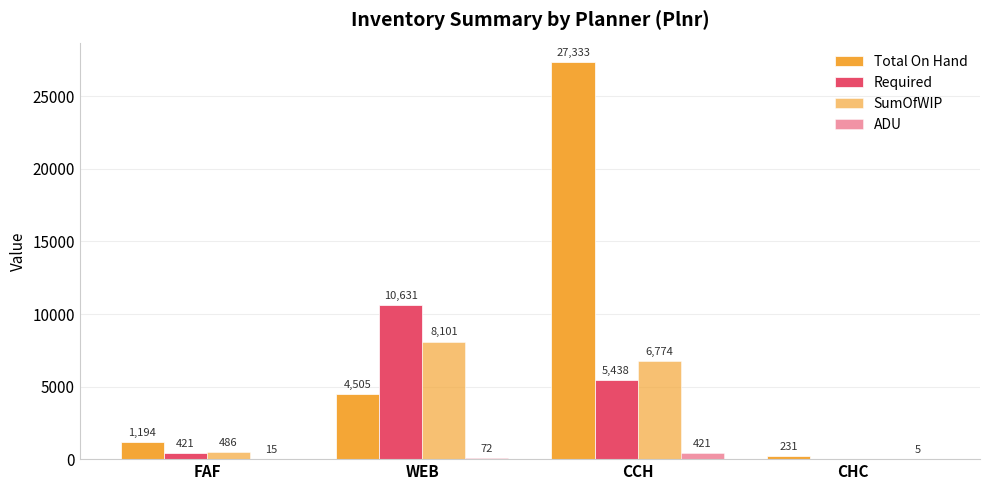

How many series are shown in this chart?

4